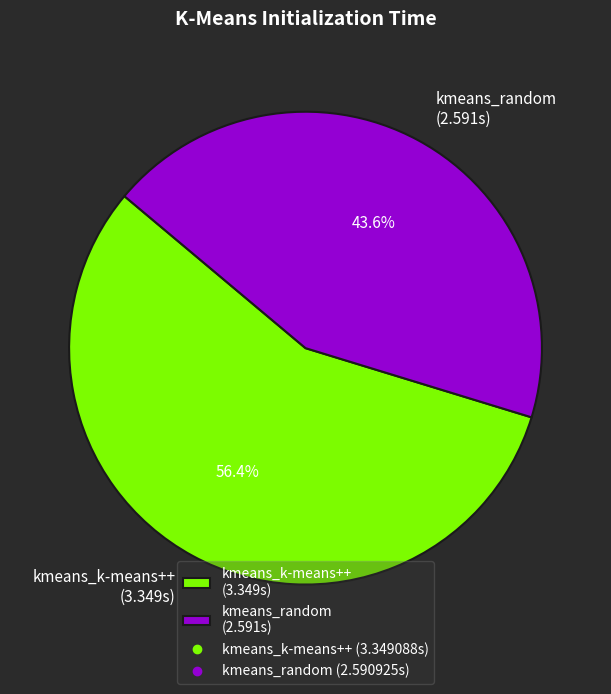

Which has a higher value, kmeans_random or kmeans_k-means++?

kmeans_k-means++